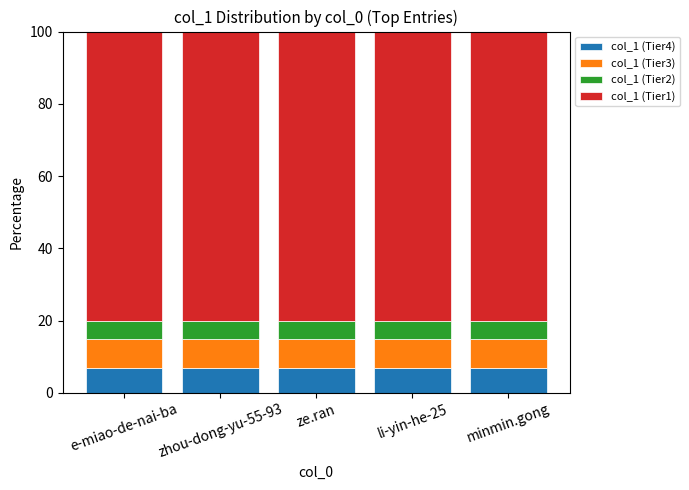

How many bars are there in total?

5